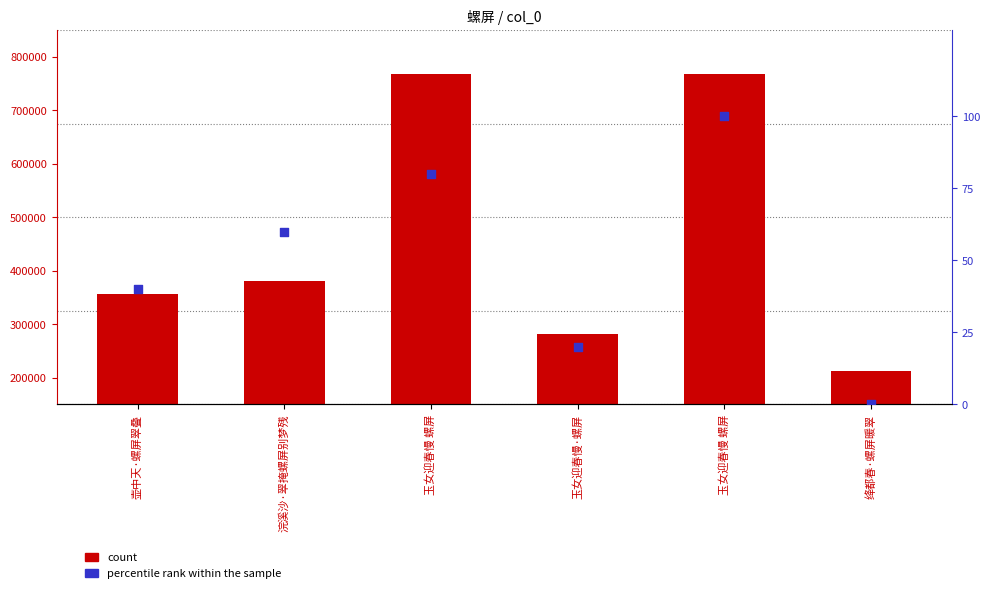

Is the value of count at 玉女迎春慢·螺屏 greater than the value of percentile rank within the sample at 浣溪沙·翠掩螺屏别梦残?

Yes